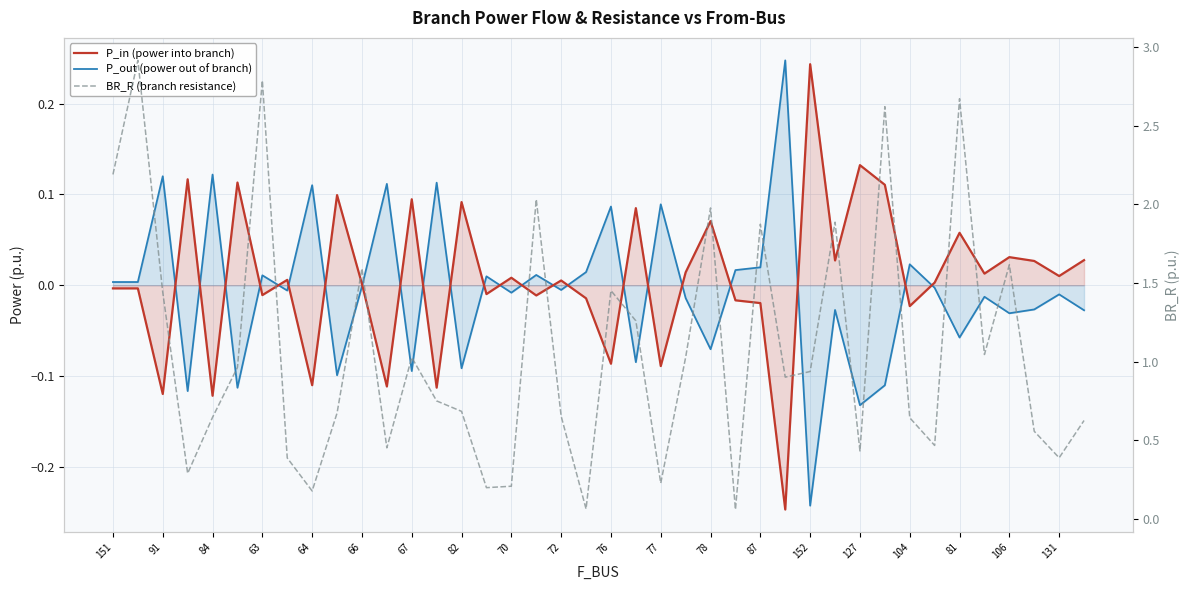

Count the number of categories in the chart.

40